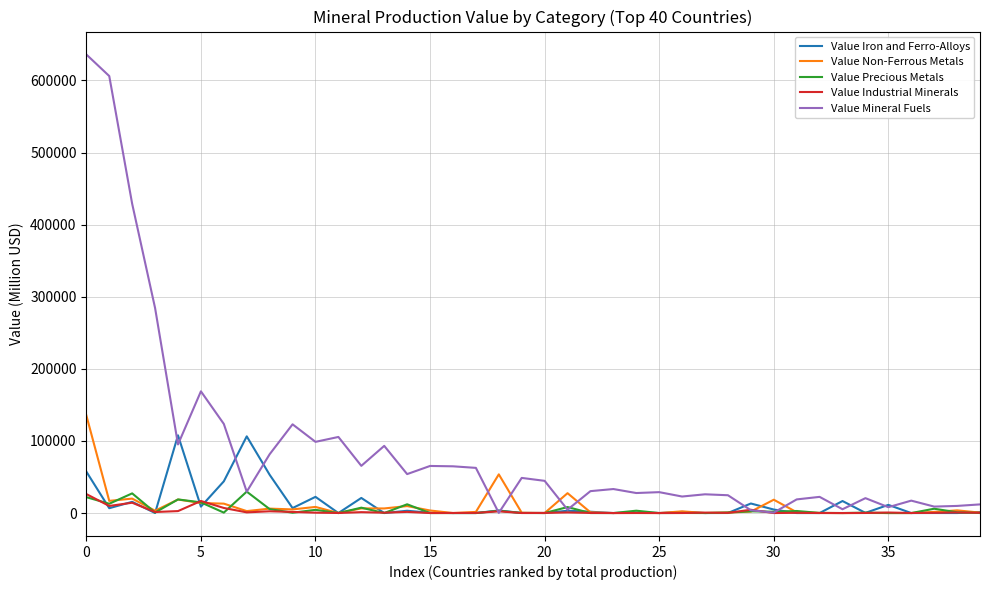

What is the minimum value for Value Mineral Fuels?

234.9